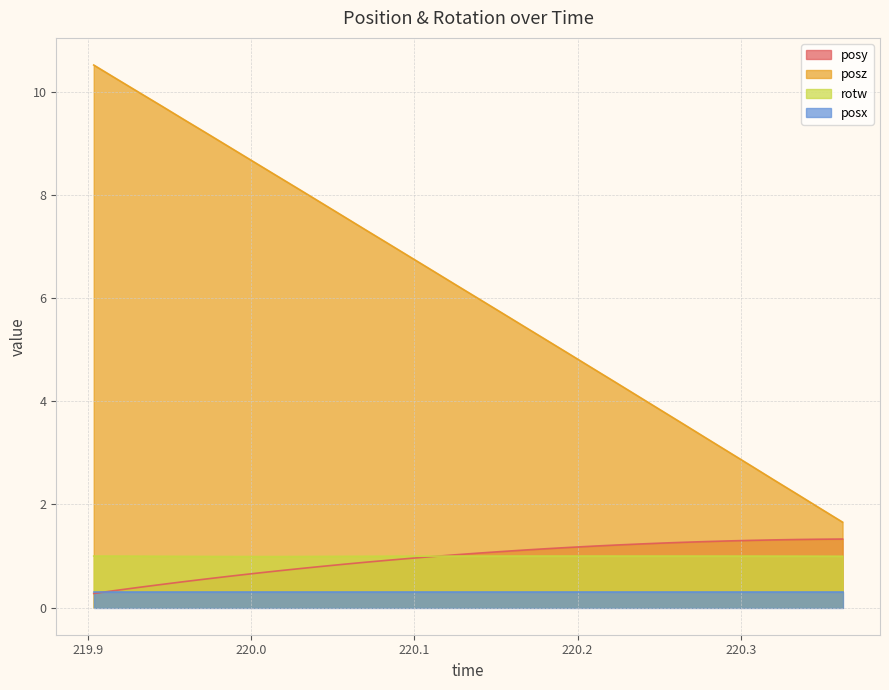

What is the value of the posz point at the 33rd from the left?

1.9